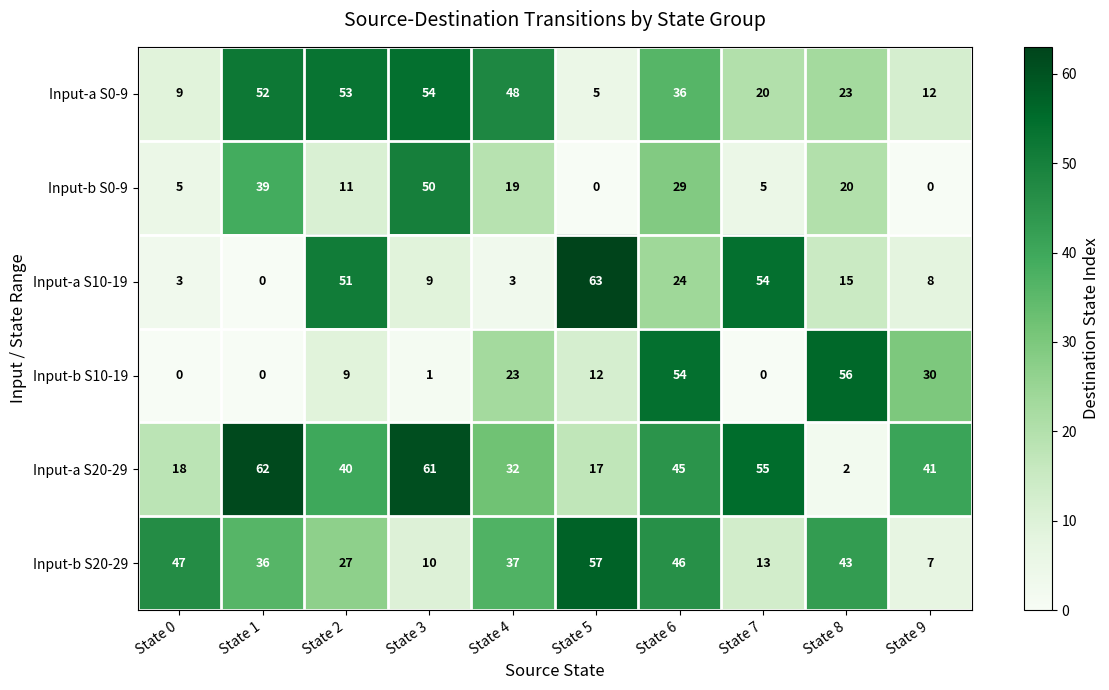

The value of Input-b S20-29 at State 9 is 11. True or false?

False